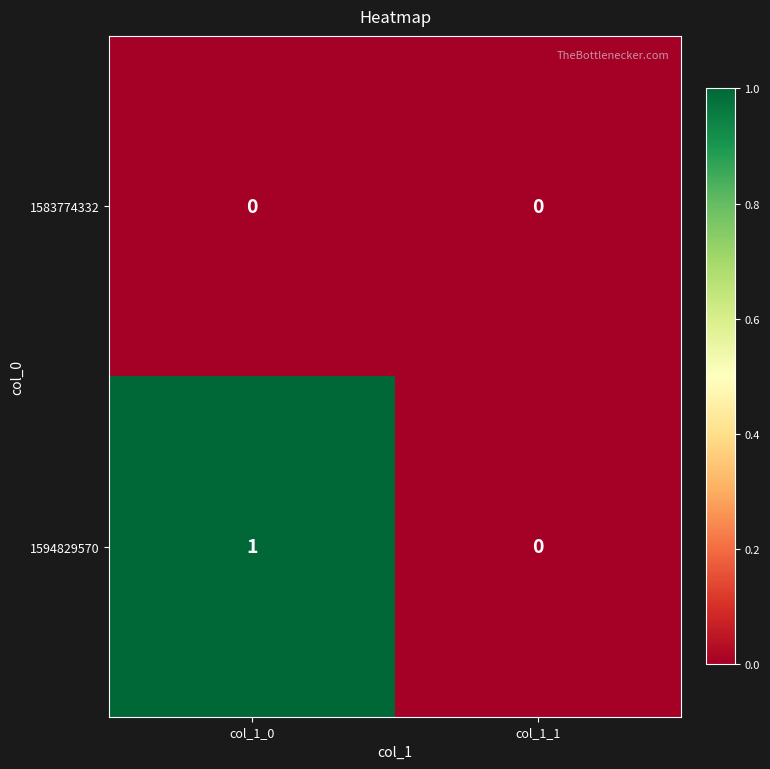

Which series changed the most between col_1_0 and col_1_1?

1594829570